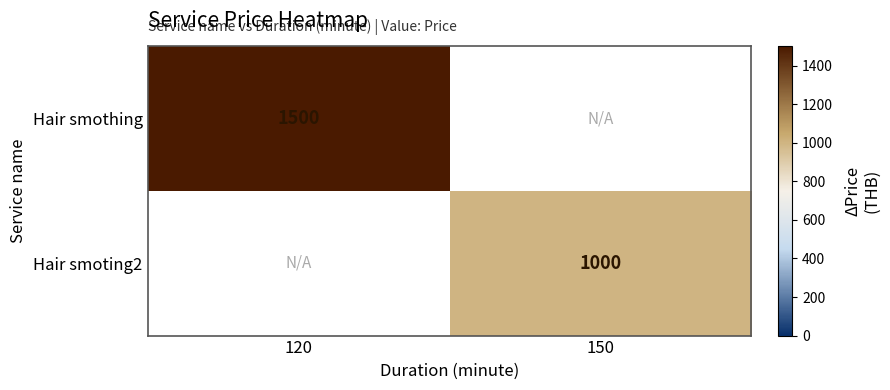

The Hair smoting2 series shows 225 at 150. True or false?

False